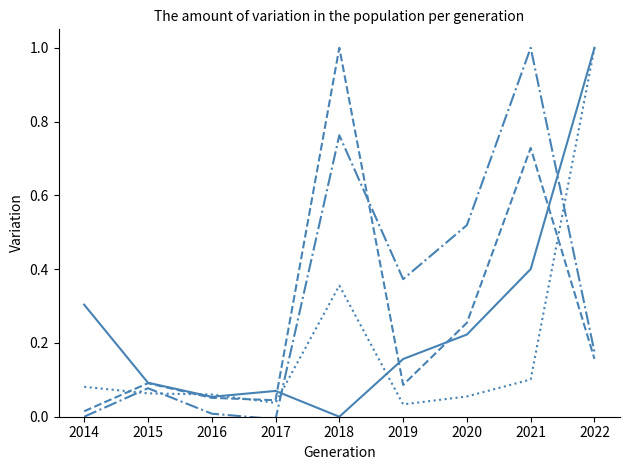

How many distinct data groups are displayed?

4